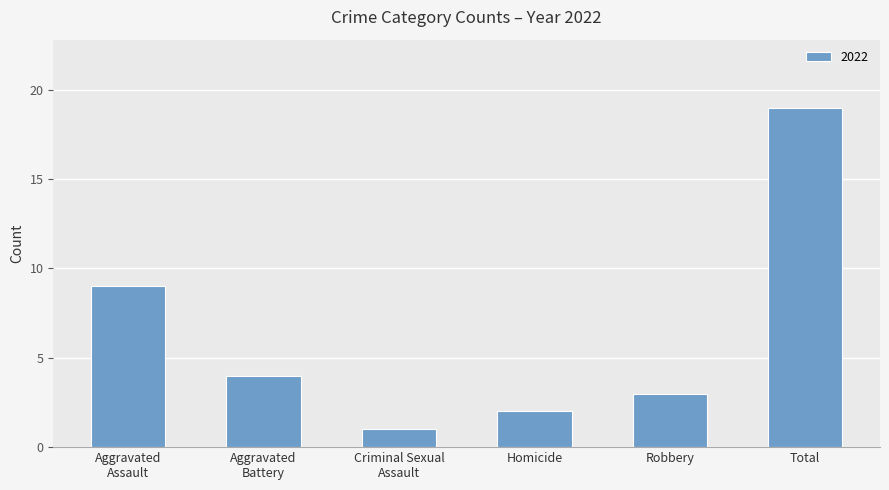

Which category has the highest value across all series?

Total